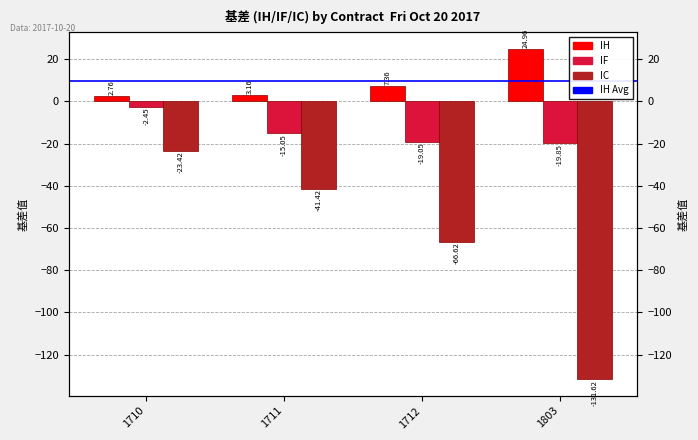

Which category has the highest value in the IF series?

1710